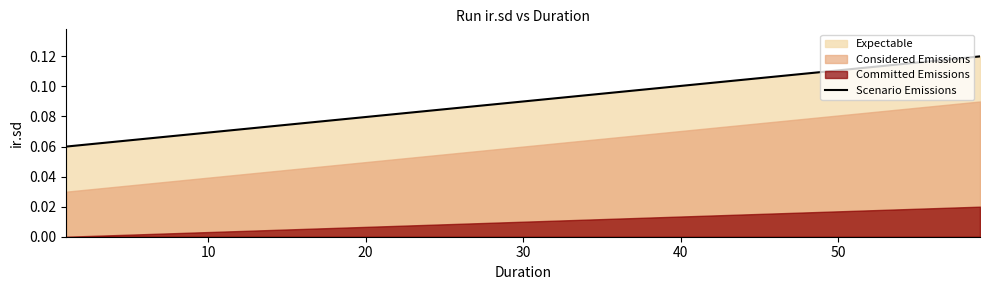

Rank the series by their average value, from lowest to highest.

Committed Emissions, Considered Emissions, Expectable